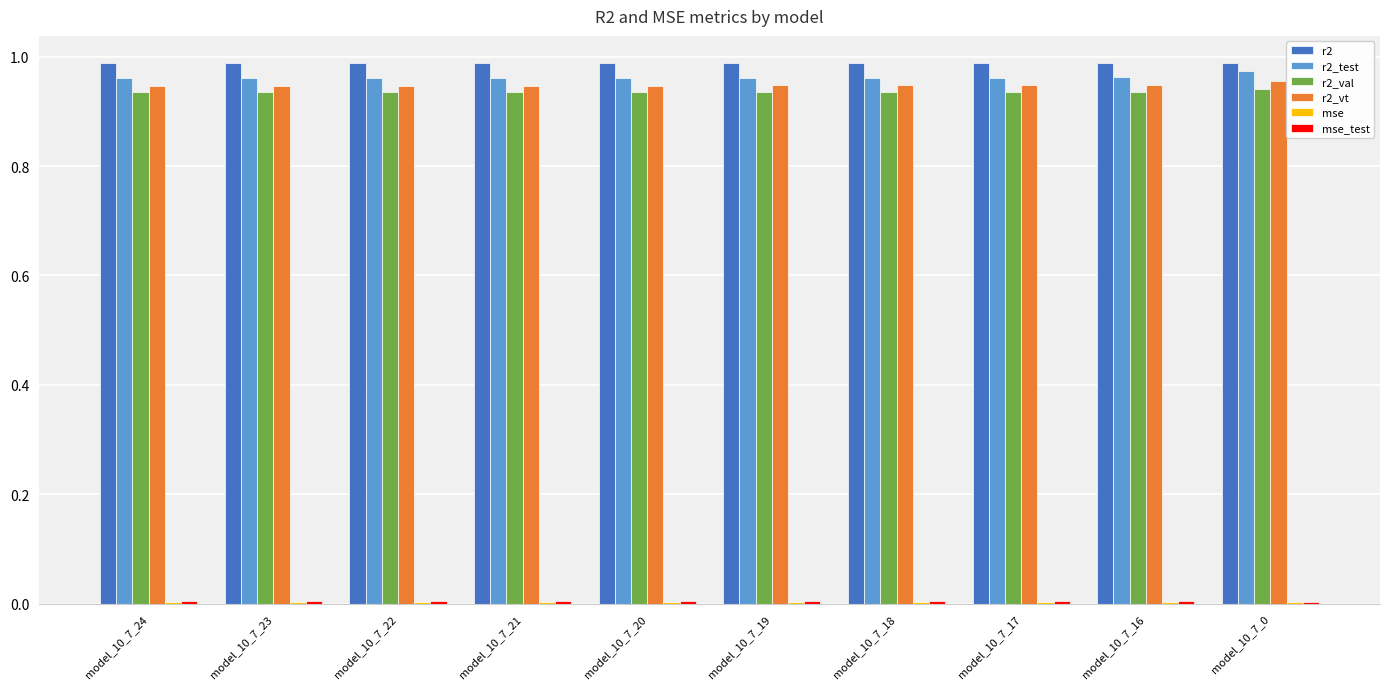

Is the value of r2 at model_10_7_18 greater than the value of r2_val at model_10_7_0?

Yes